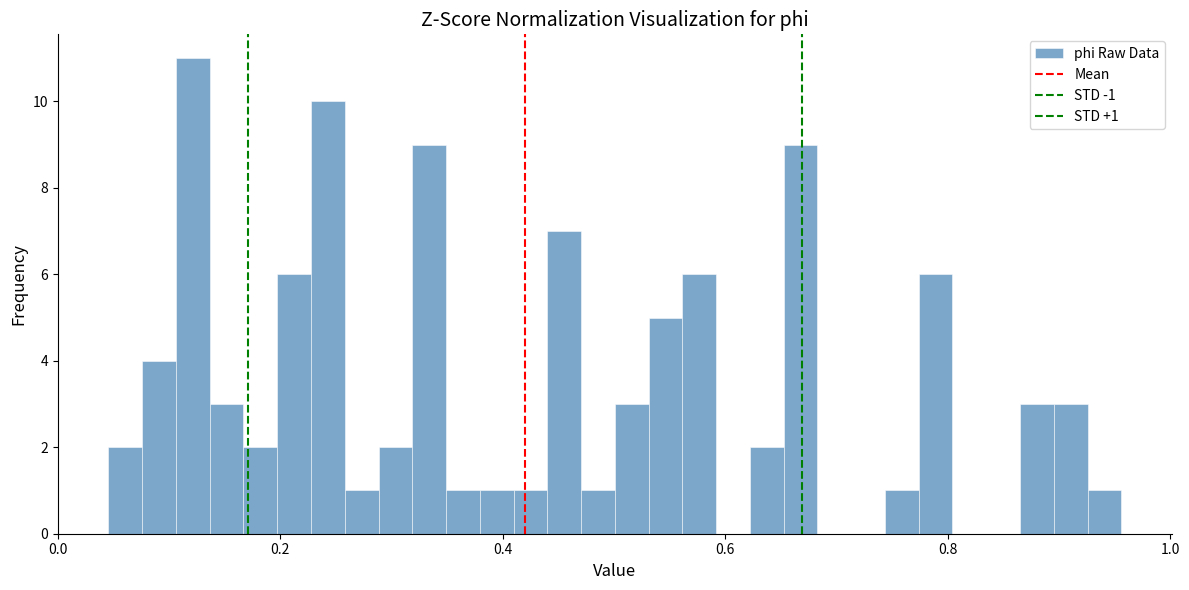

Read against the x-axis, roughly where is the centre of the tallest bar?

0.12